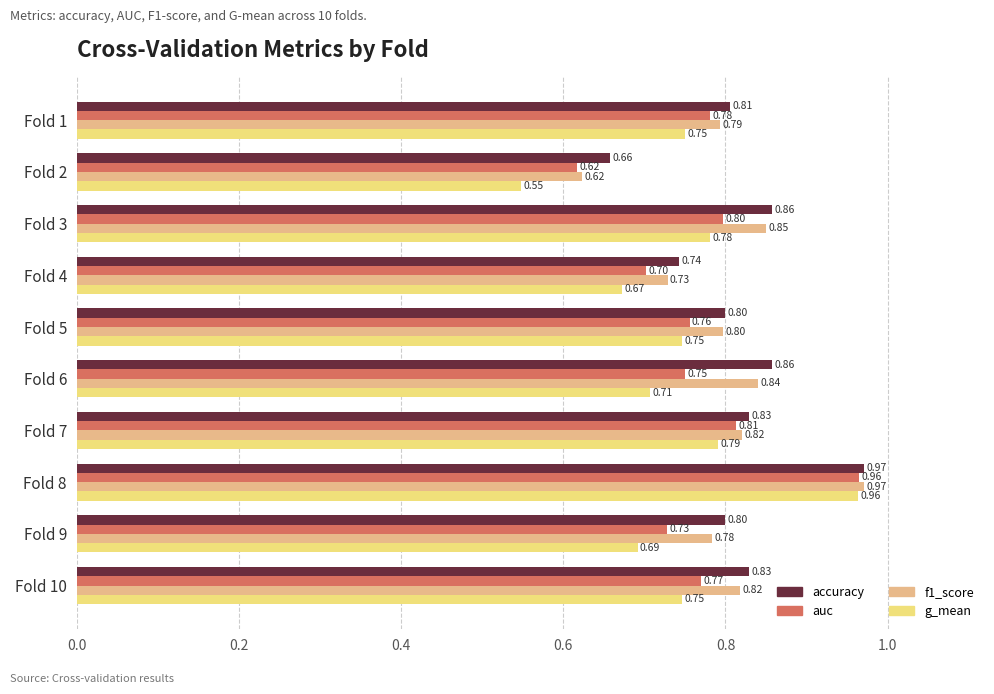

What is the average value of the g_mean series?

0.7